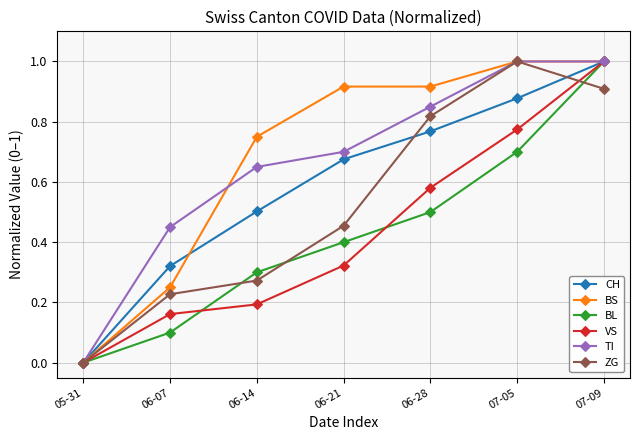

What position from the left is 06-14?

3